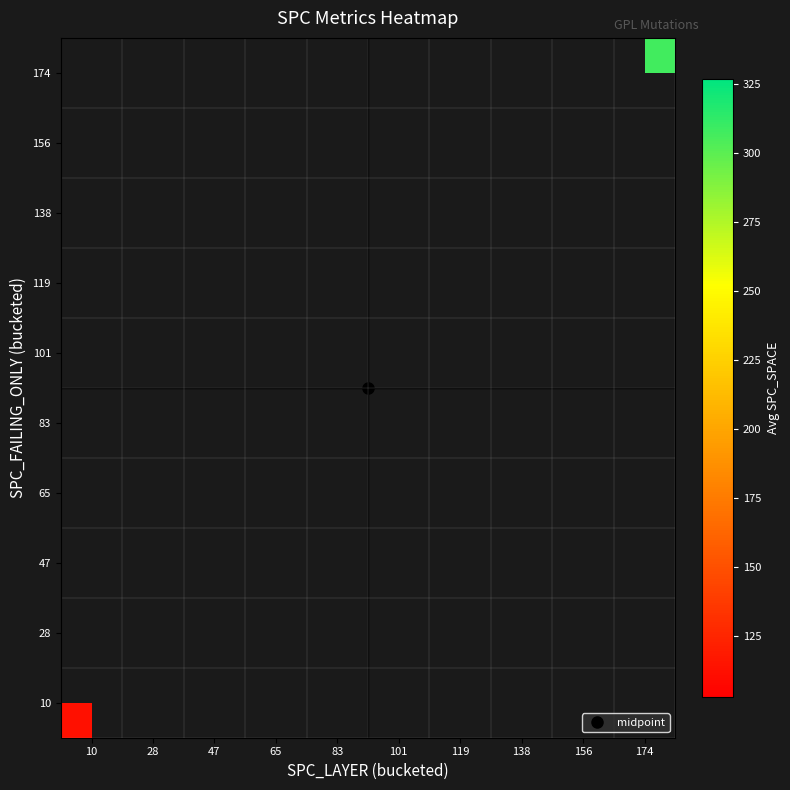

Rank the series by their maximum value, from lowest to highest.

10, 28, 47, 65, 83, 101, 119, 138, 156, 174